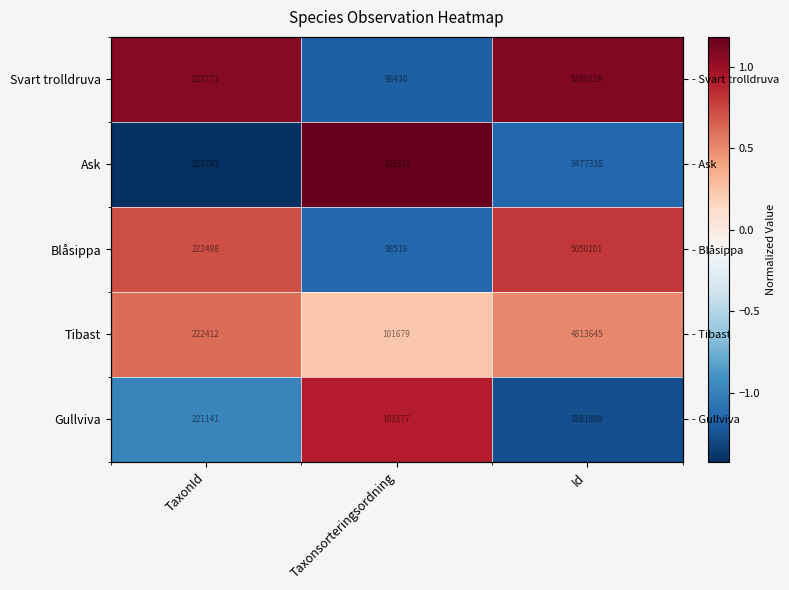

Which series has the largest range (max minus min)?

Ask